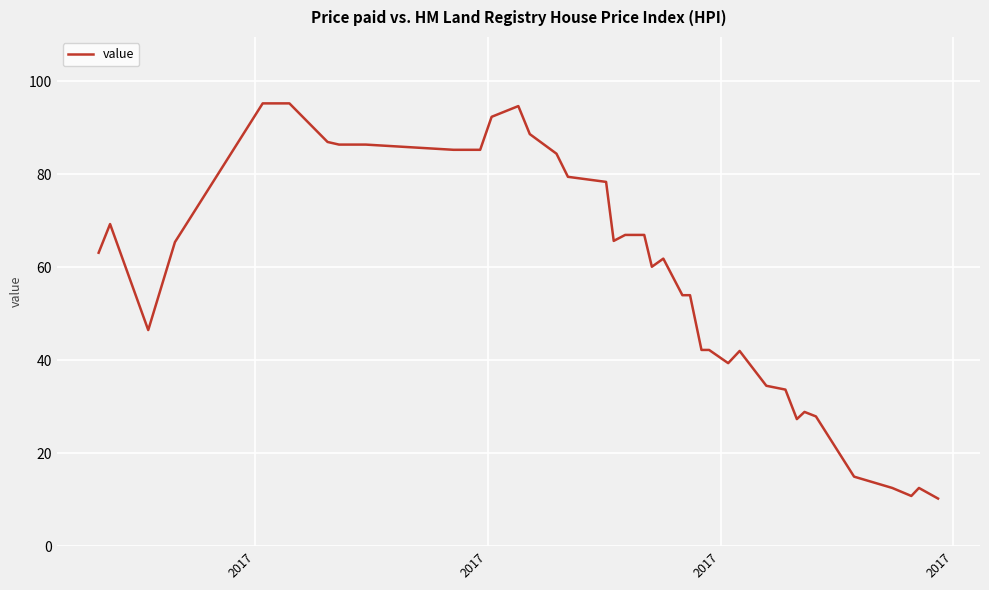

What is the greatest value displayed?

95.3